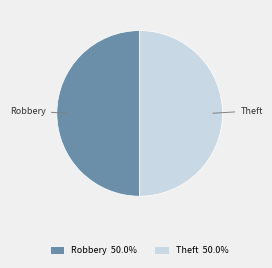

What is the ratio of the value at Theft to the value at Robbery?

1.0